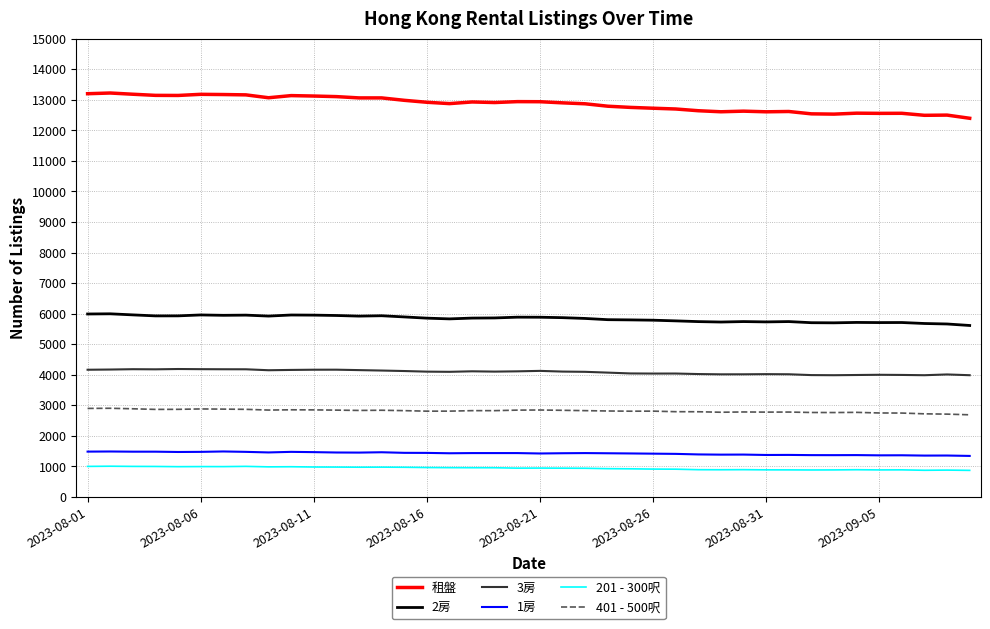

Which series has the largest total across all categories?

租盤